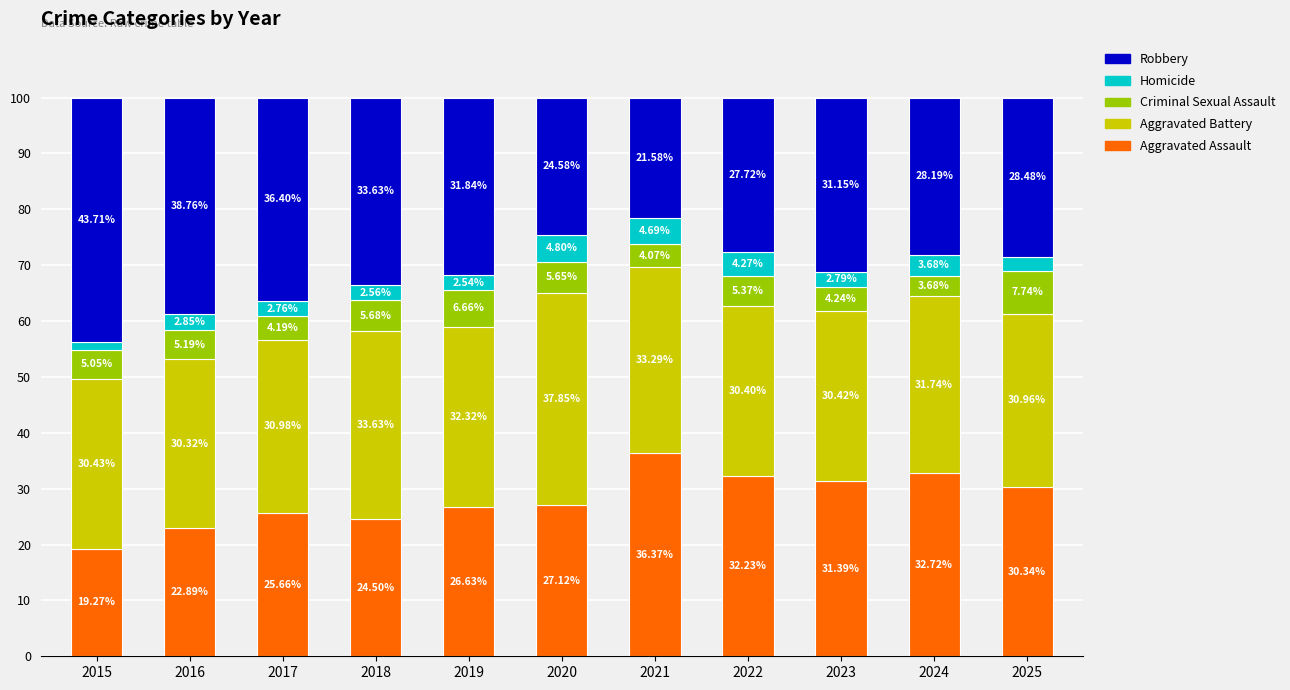

Count the number of categories in the chart.

11